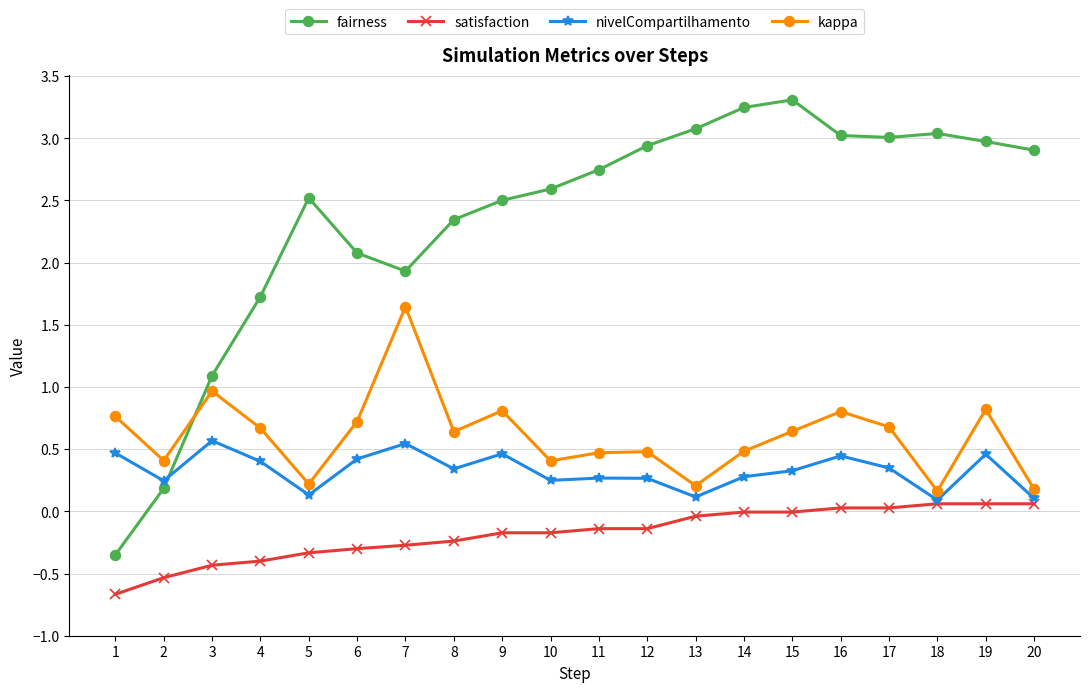

Count the number of data series in this chart.

4